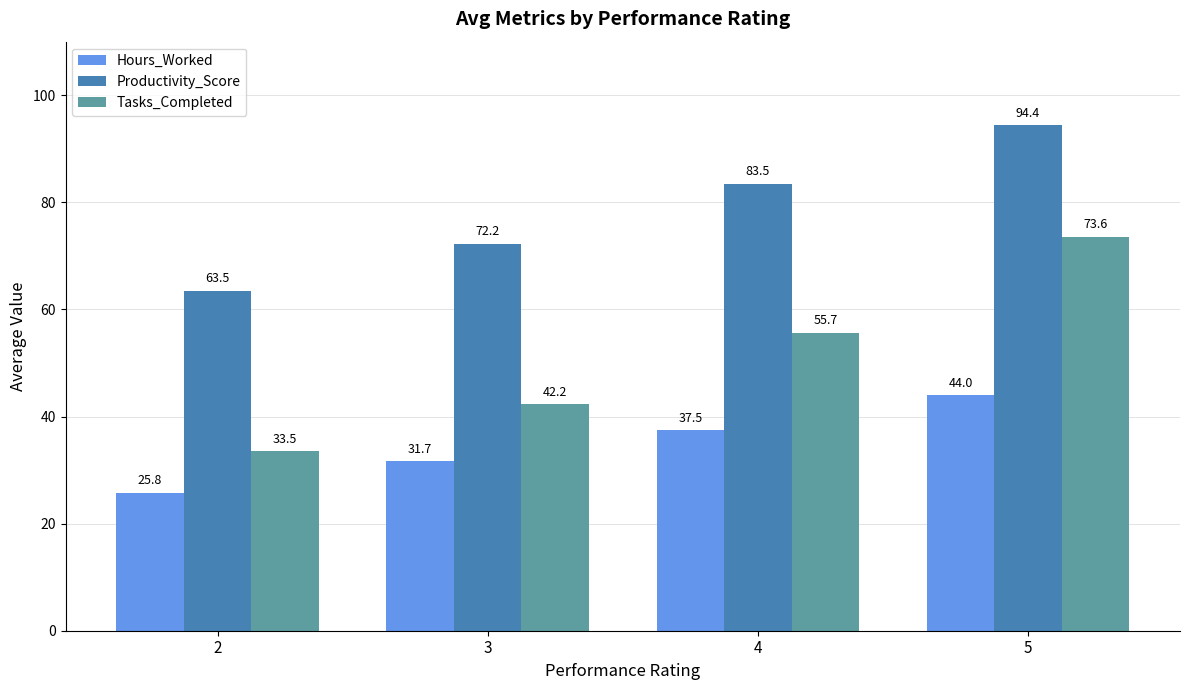

At which label is Hours_Worked closest to 34?

3